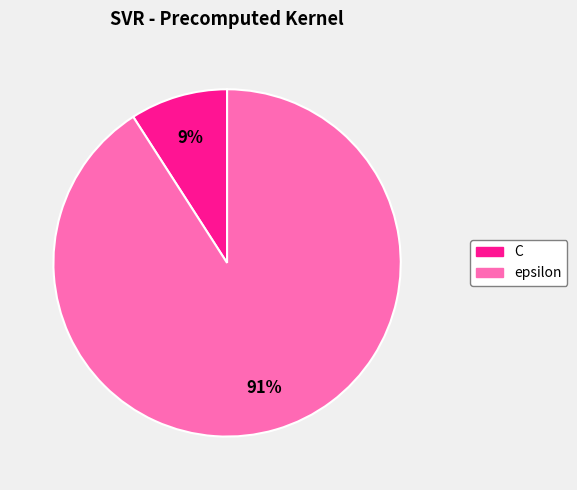

To the nearest percent, what is the combined percentage of epsilon and C?

100%